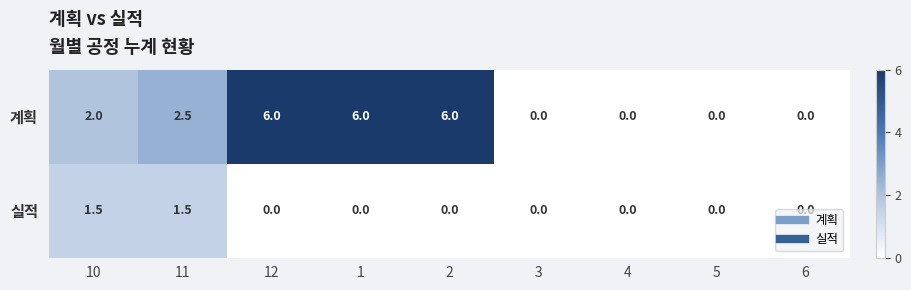

What is the maximum value shown in the chart?

6.0